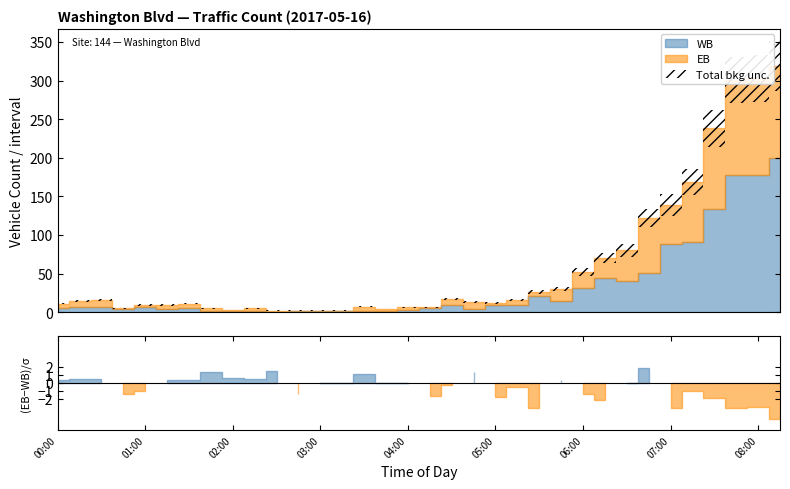

Reading right to left, transcribe all the data shown in this chart.

WB: 08:15=200	08:00=178	07:45=178	07:30=134	07:15=91	07:00=88	06:45=51	06:30=40	06:15=44	06:00=31	05:45=14	05:30=21	05:15=9	05:00=9	04:45=4	04:30=9	04:15=5	04:00=3	03:45=2	03:30=2	03:15=1	03:00=1	02:45=2	02:30=0	02:15=2	02:00=1	01:45=1	01:30=5	01:15=4	01:00=6	00:45=4	00:30=7	00:15=6	00:00=5
EB: 08:15=119	08:00=125	07:45=123	07:30=104	07:15=77	07:00=51	06:45=71	06:30=40	06:15=26	06:00=21	05:45=16	05:30=5	05:15=7	05:00=3	04:45=9	04:30=8	04:15=1	04:00=3	03:45=2	03:30=5	03:15=1	03:00=1	02:45=0	02:30=2	02:15=3	02:00=2	01:45=4	01:30=6	01:15=5	01:00=3	00:45=1	00:30=9	00:15=8	00:00=6